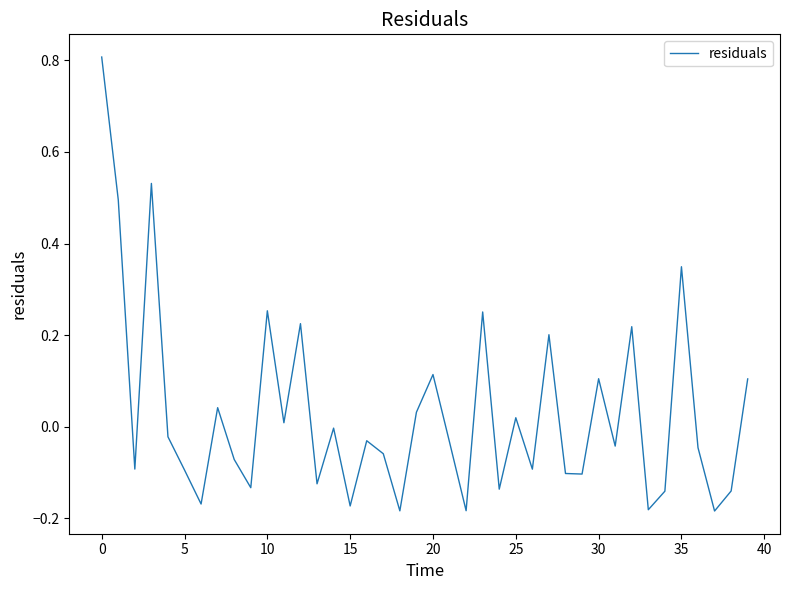

What is the maximum value shown in the chart?

0.8